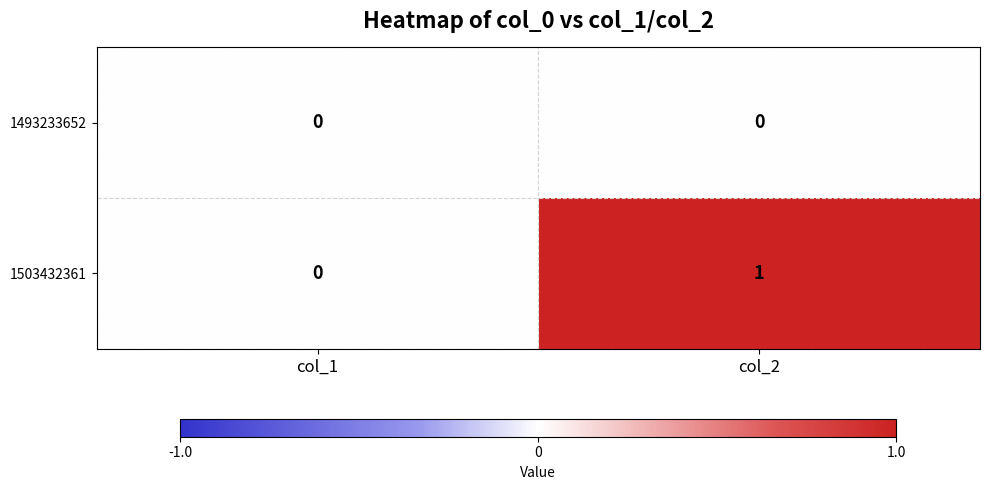

Rank the series by their maximum value, from lowest to highest.

1493233652, 1503432361